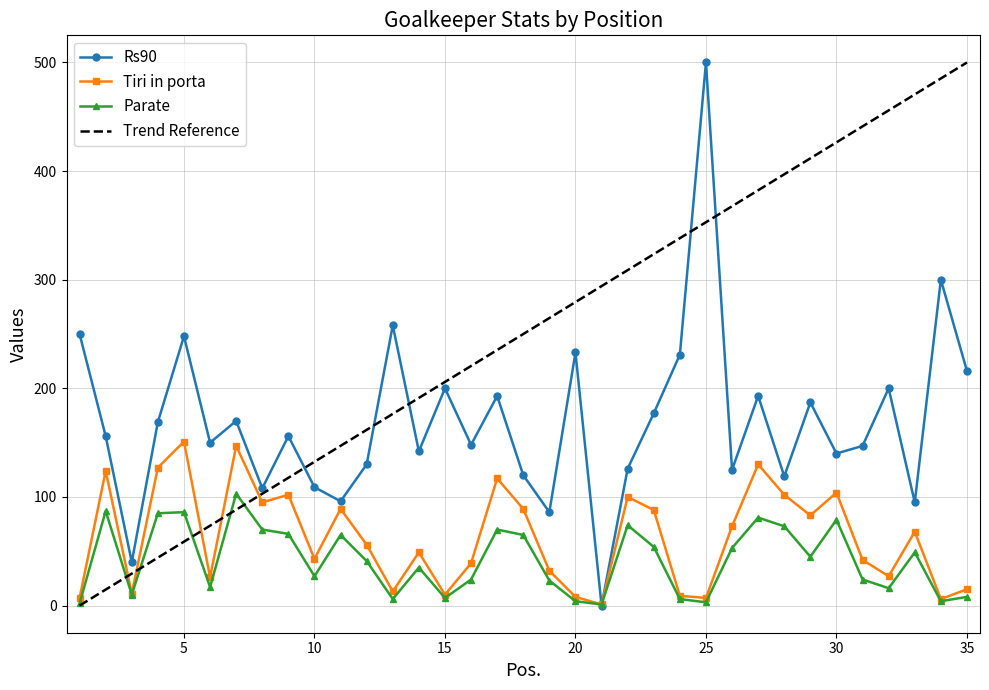

True or false: Trend Reference and Tiri in porta cross at least once.

True